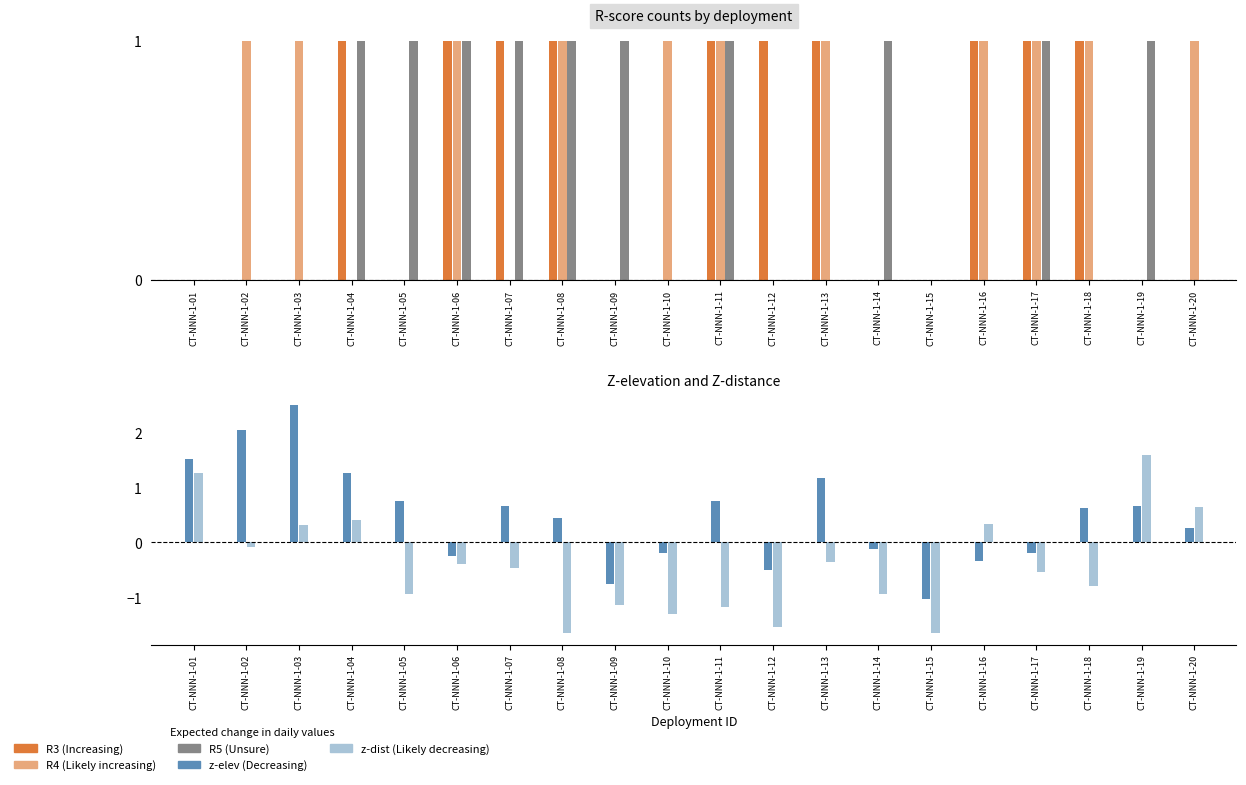

How many data points in R5 are less than 1?

10